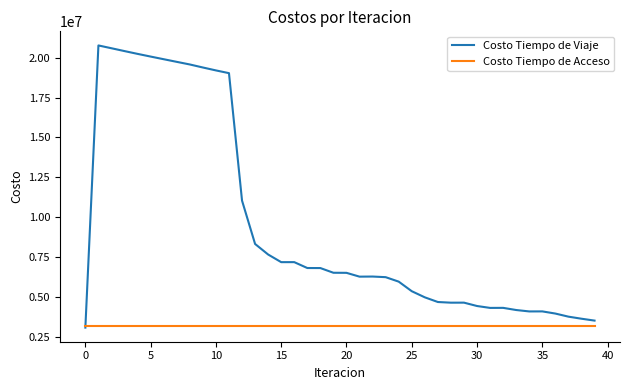

Which series has the largest total across all categories?

Costo Tiempo de Viaje